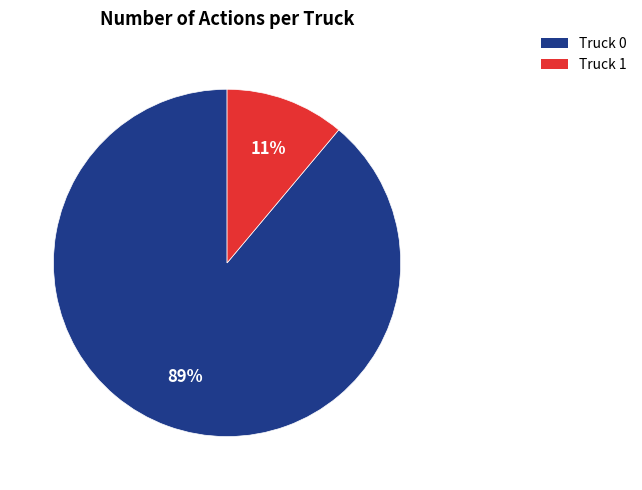

Between Truck 0 and Truck 1, which is larger?

Truck 0